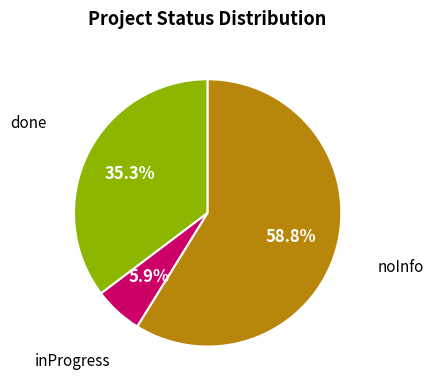

Which slice is the largest?

noInfo